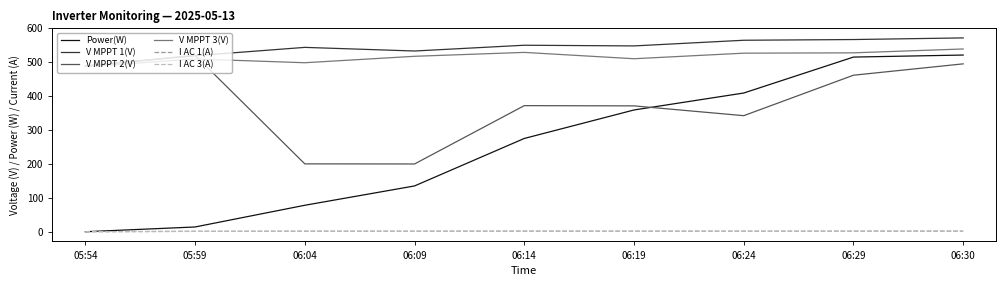

At how many categories does at least one series exceed 458?

9